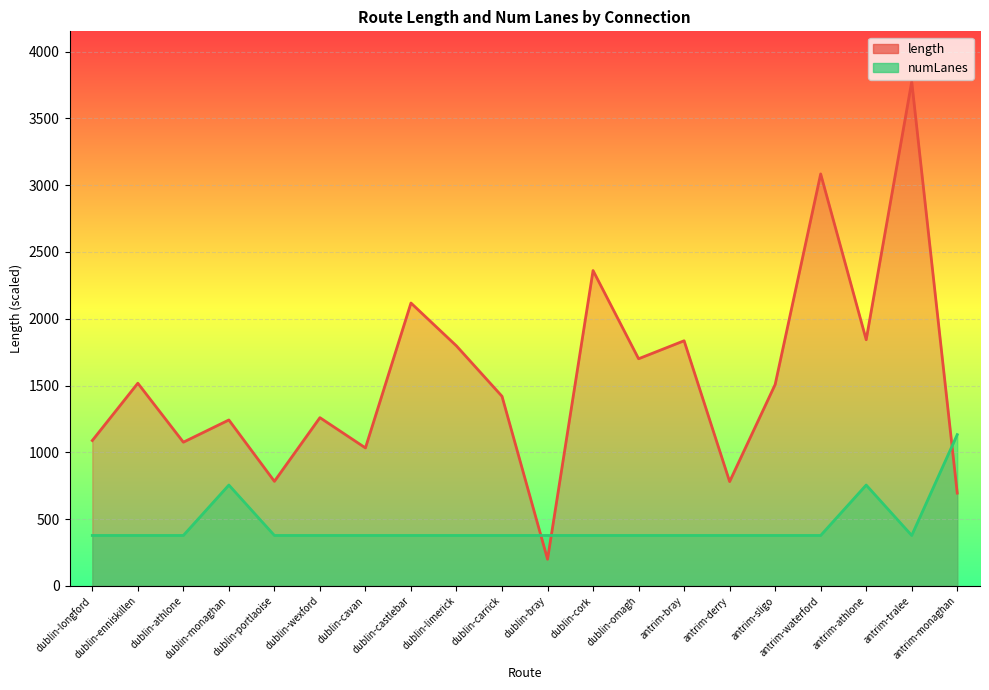

What is the minimum value for numLanes?

377.4